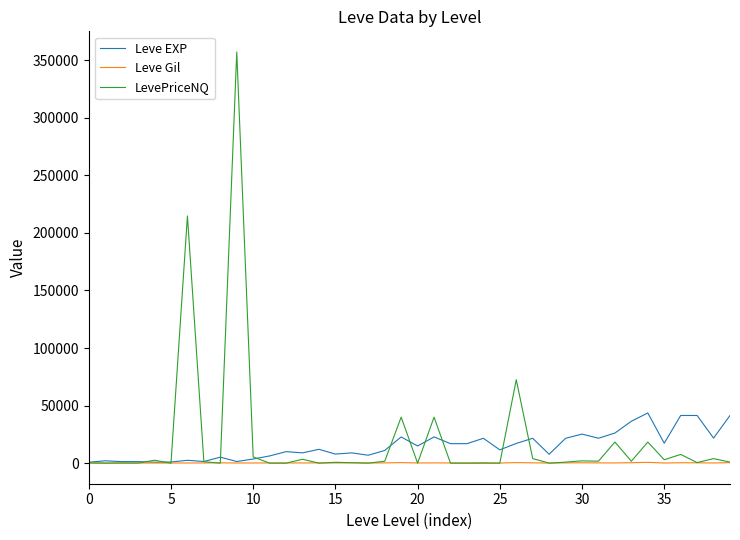

Which series has the widest spread of values?

LevePriceNQ